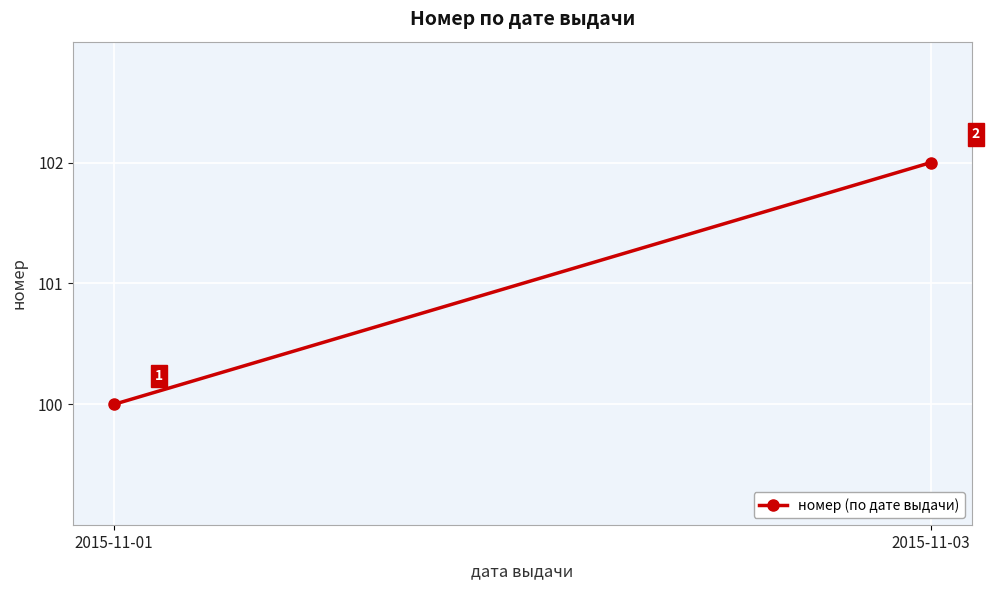

Which category has the lowest value across all series?

2015-11-01